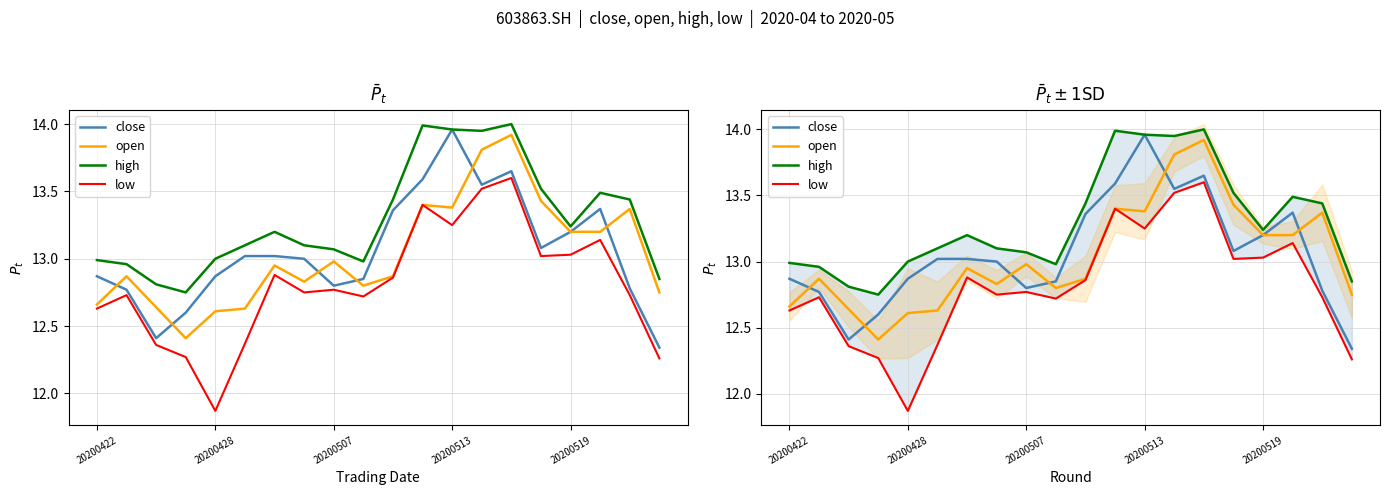

True or false: low and open intersect in this chart.

False